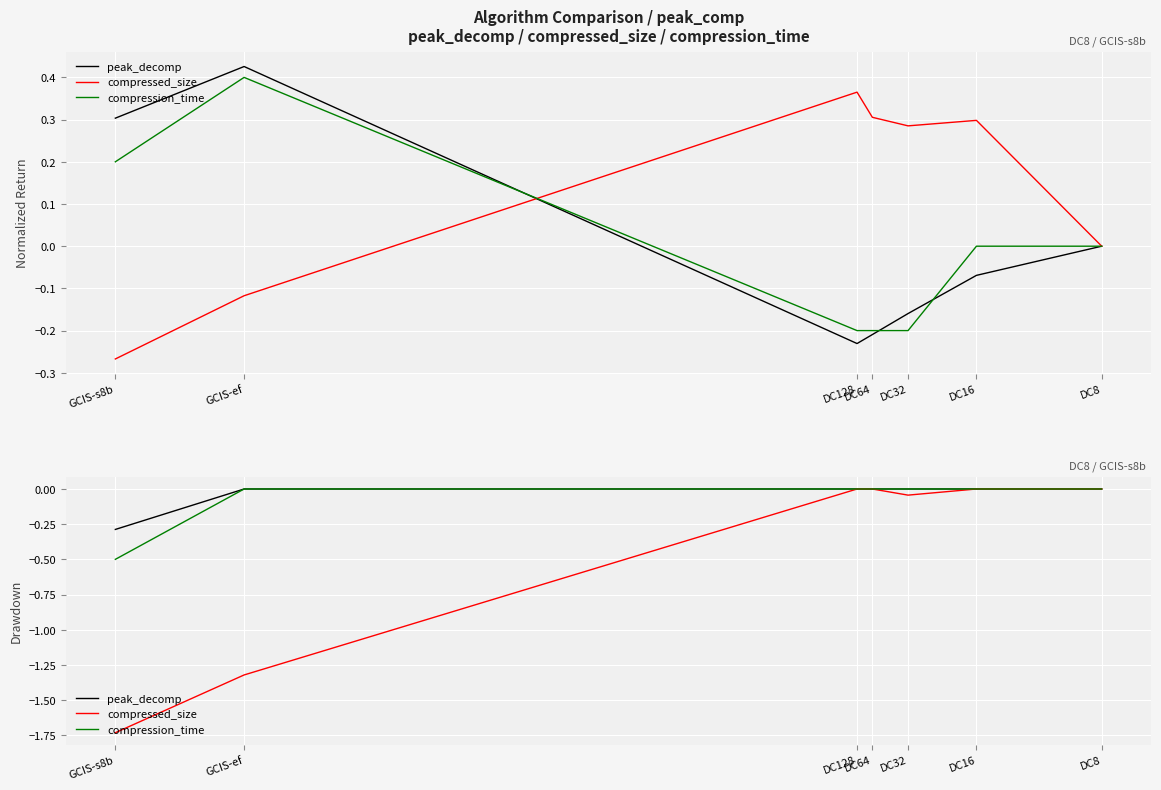

At which label does compressed_size reach its minimum?

GCIS-s8b